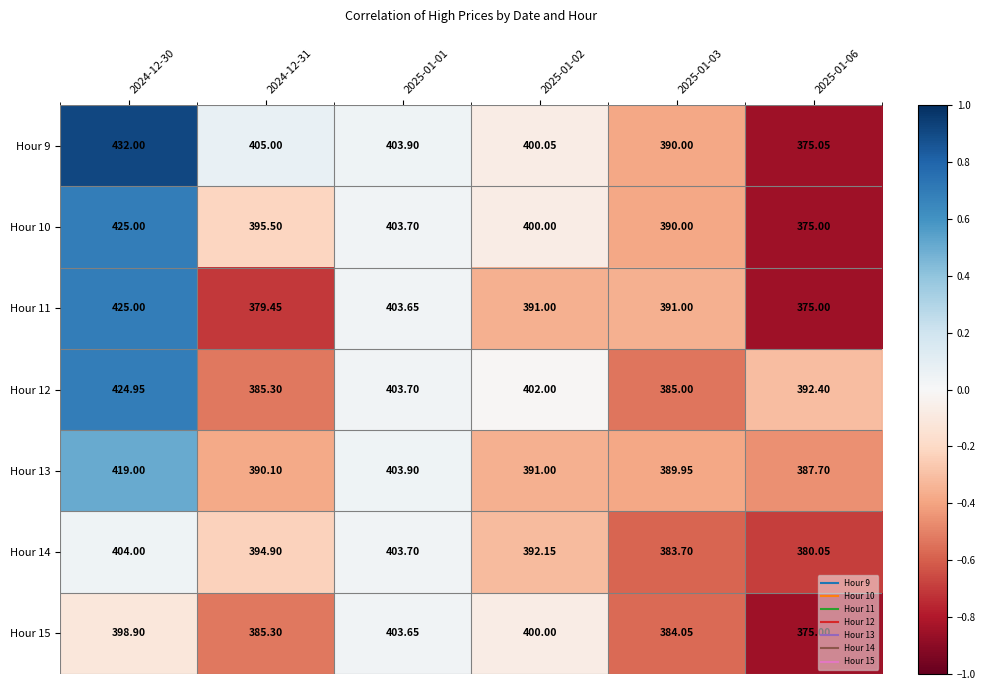

Is the value of Hour 13 at 2025-01-06 greater than the value of Hour 11 at 2025-01-02?

No